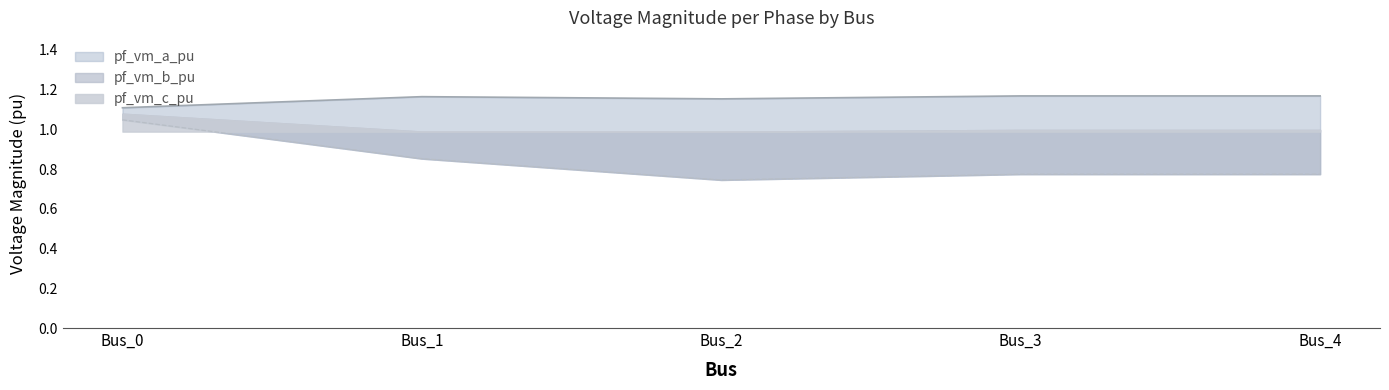

What is the greatest value displayed?

1.2